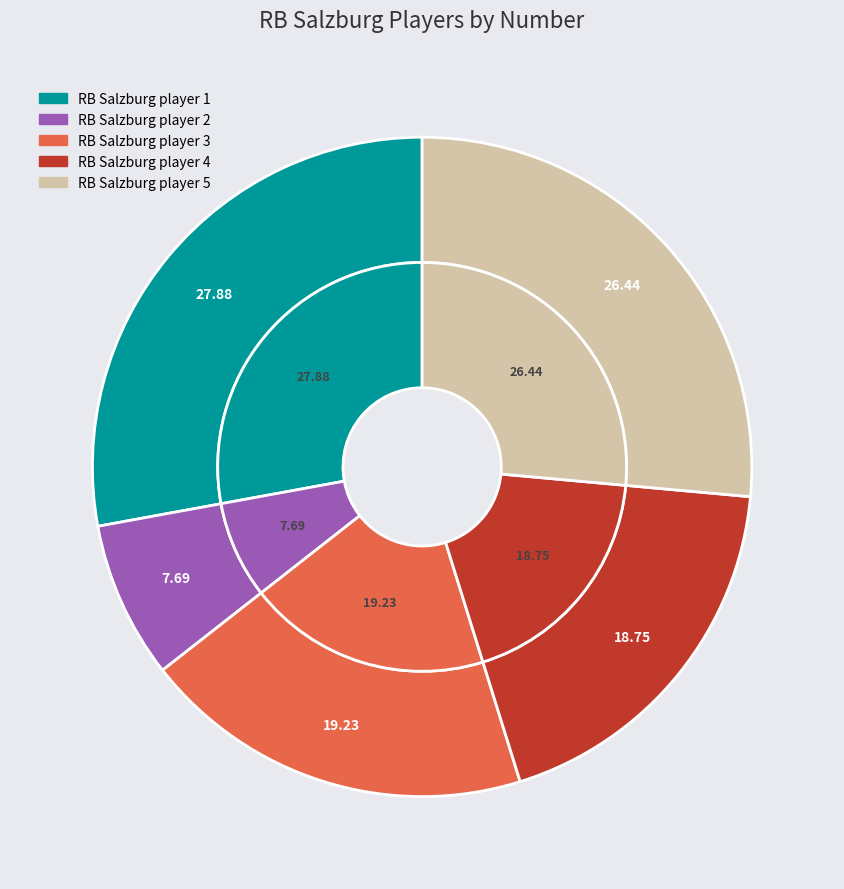

What percentage is the RB Salzburg player 3 slice, to the nearest percent?

19%